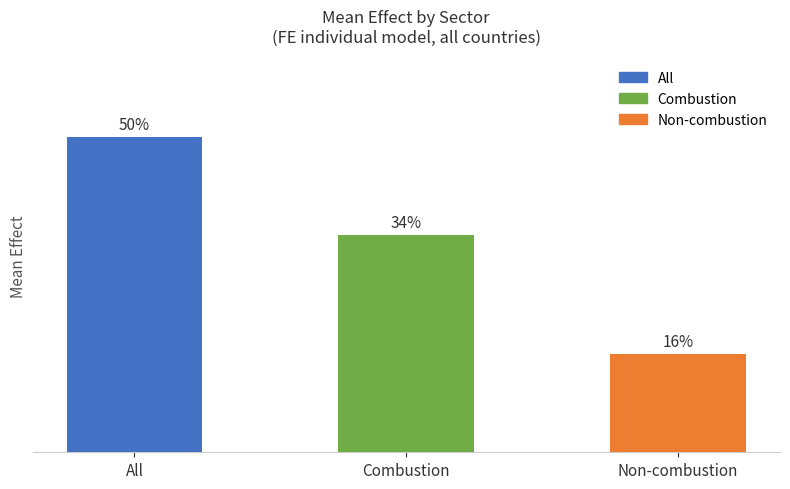

Are the bars horizontal?

No